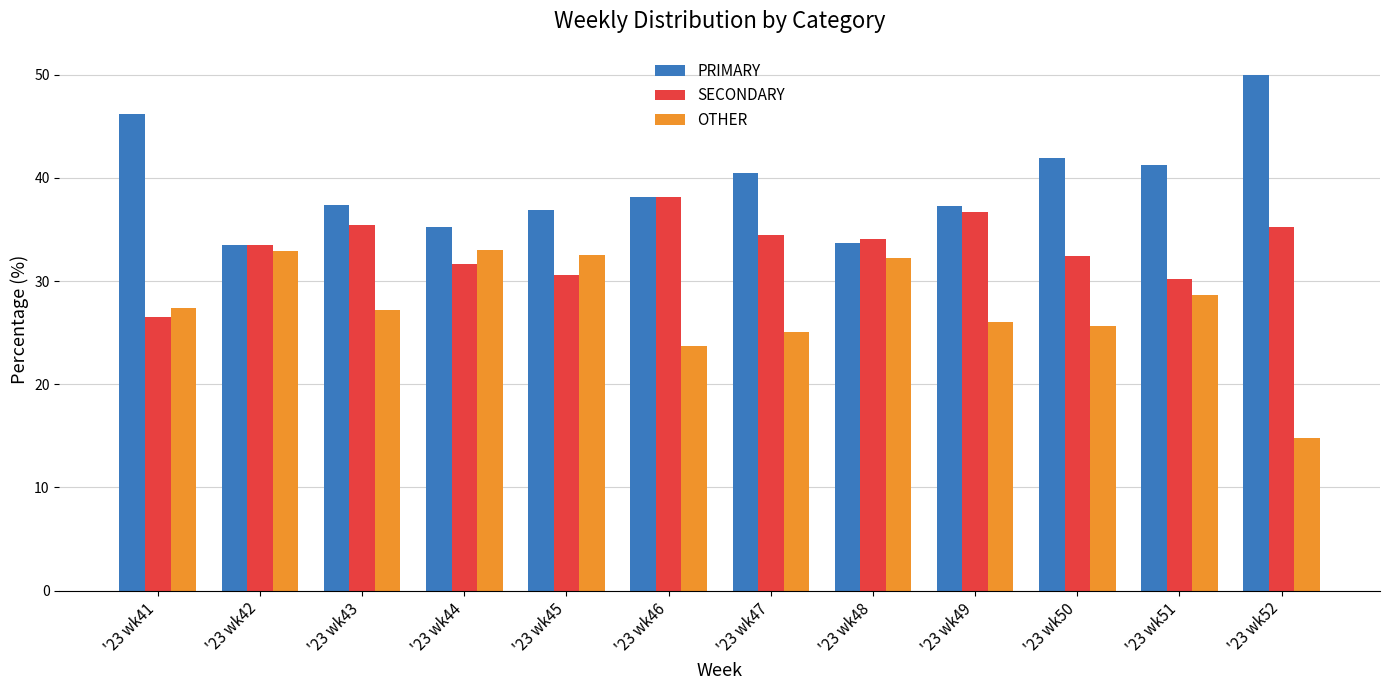

How many groups of bars are there?

12